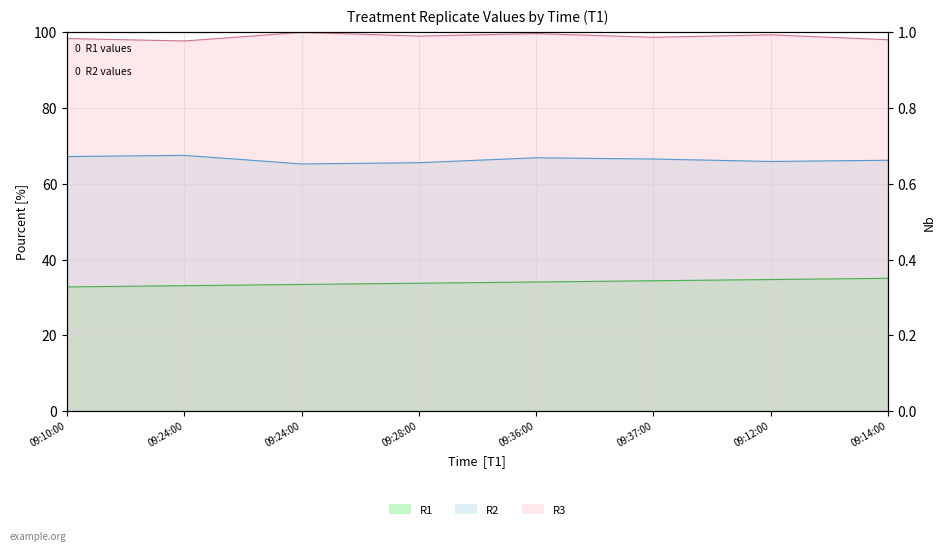

Which category has the lowest value across all series?

09:10:00